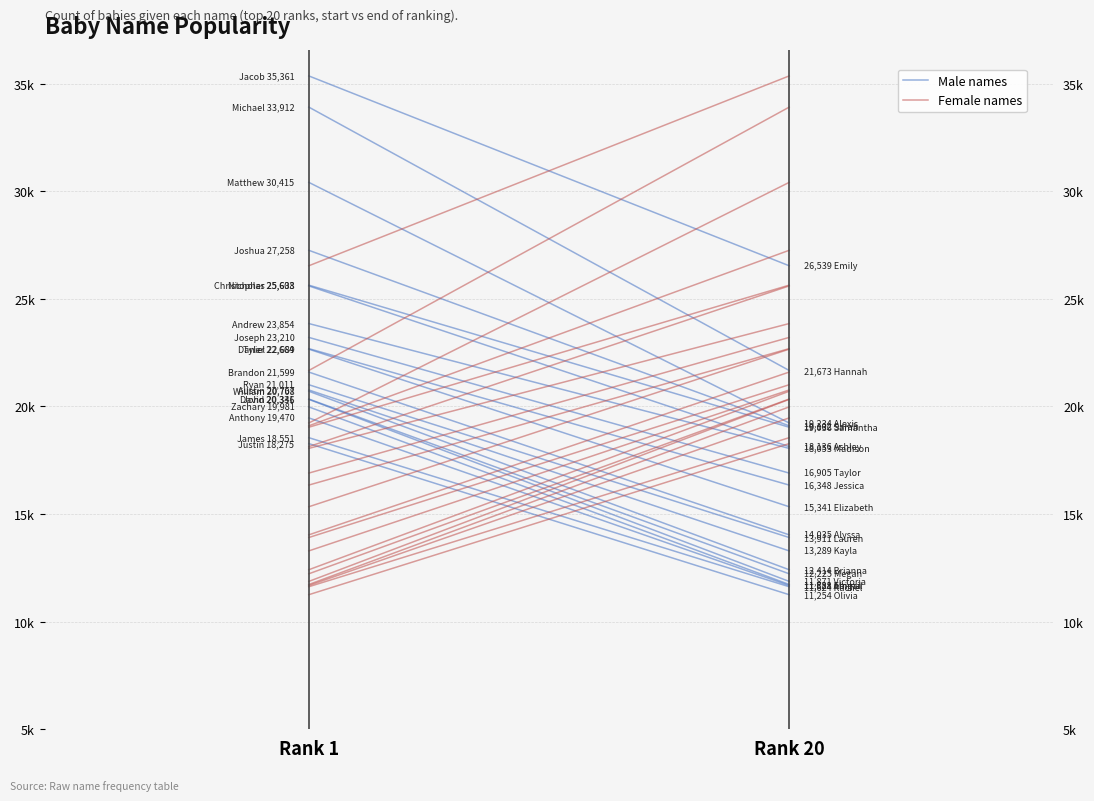

What are all the series names shown in the legend?

Male names, Female names